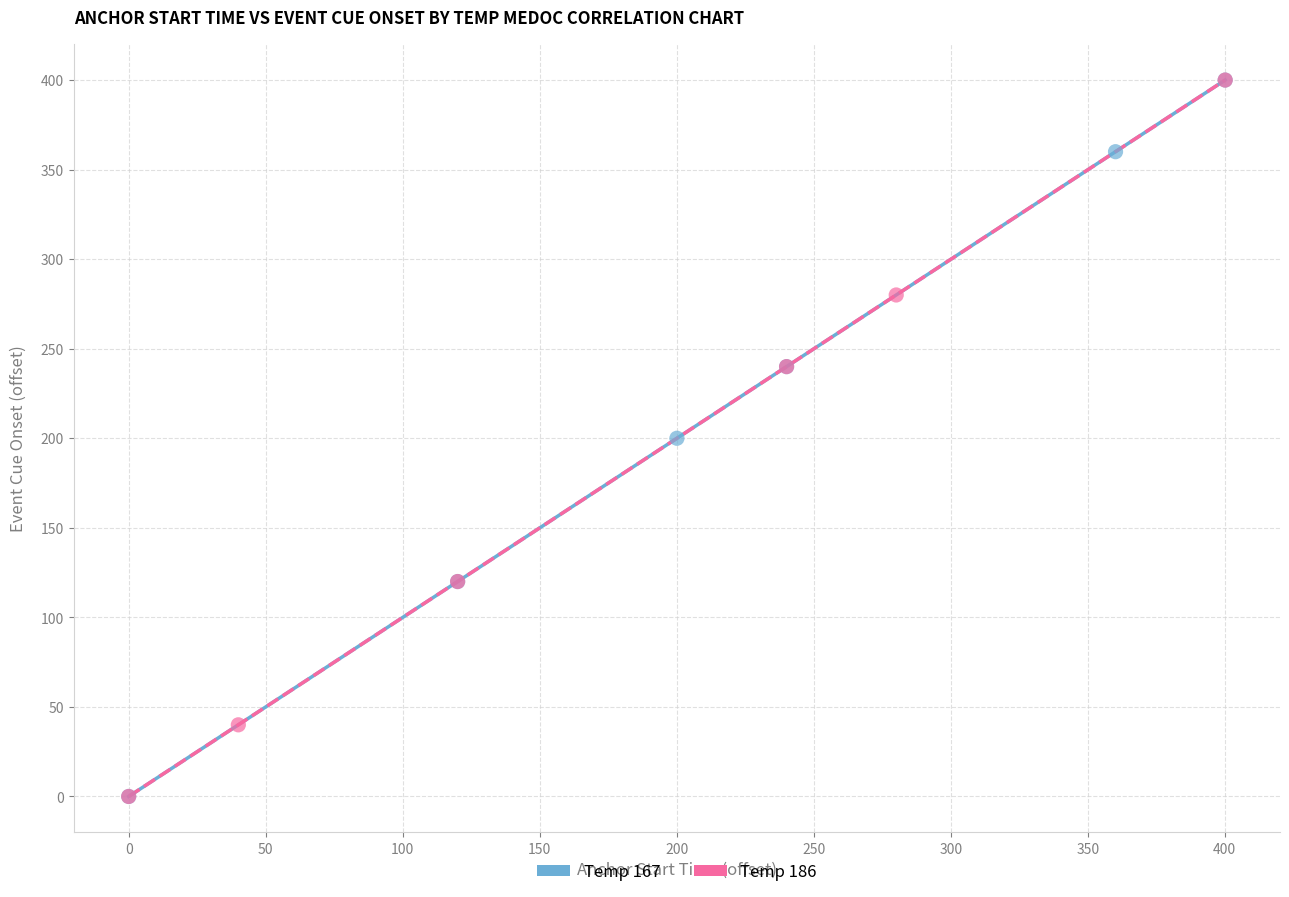

Which series has the widest spread of Y values?

Temp 186